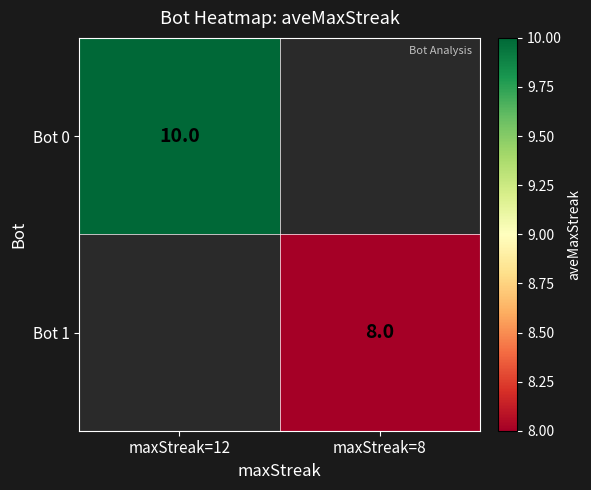

The value of Bot 0 at maxStreak=12 is 10. True or false?

True